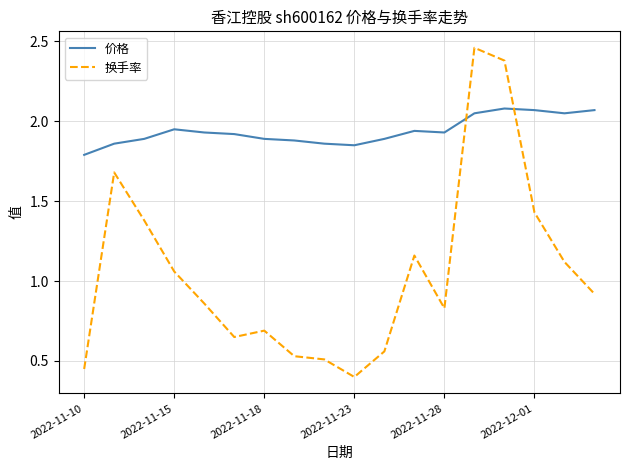

Rank the series by their average value, from lowest to highest.

换手率, 价格